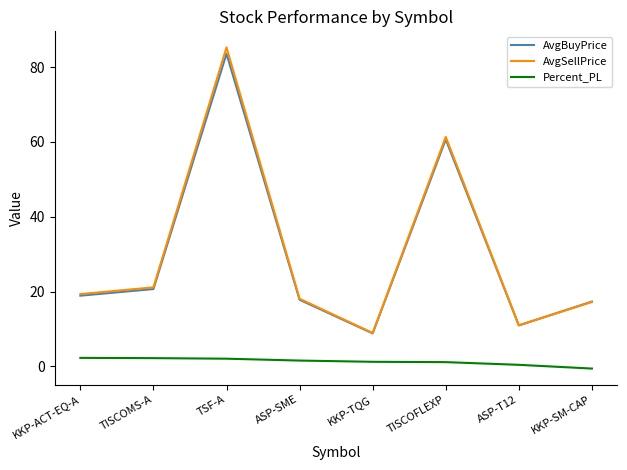

At which label does AvgSellPrice first exceed 19?

KKP-ACT-EQ-A